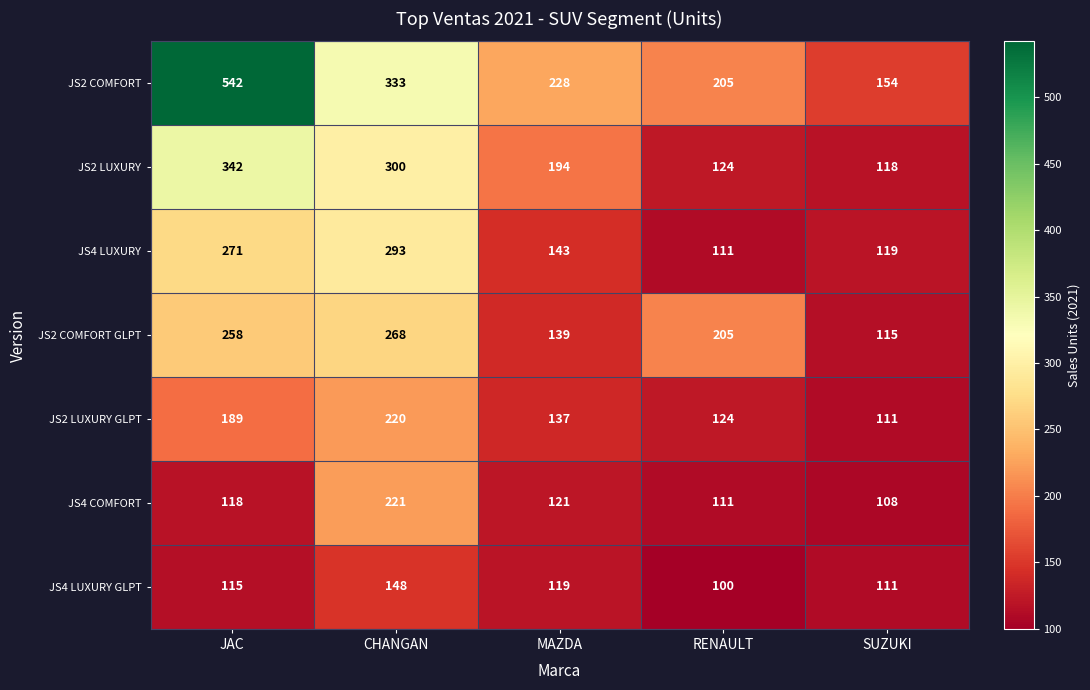

Rank the series by their maximum value, from lowest to highest.

JS4 LUXURY GLPT, JS2 LUXURY GLPT, JS4 COMFORT, JS2 COMFORT GLPT, JS4 LUXURY, JS2 LUXURY, JS2 COMFORT